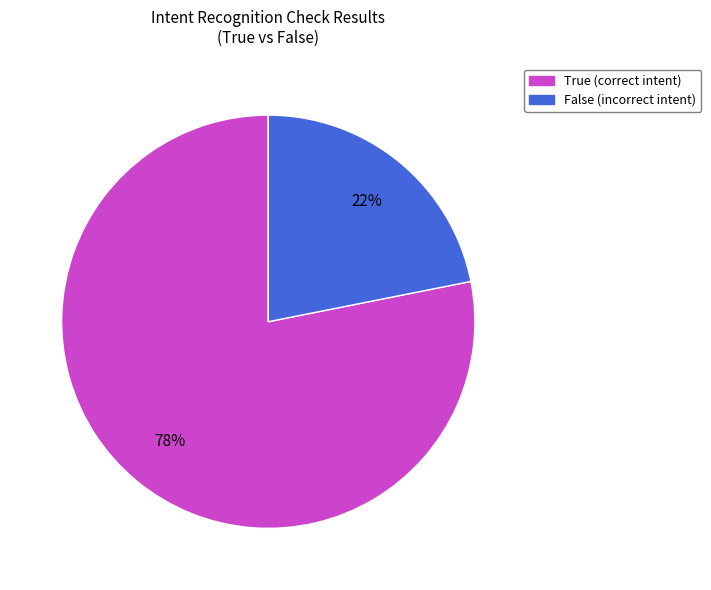

Rank the categories by value from highest to lowest.

True, False